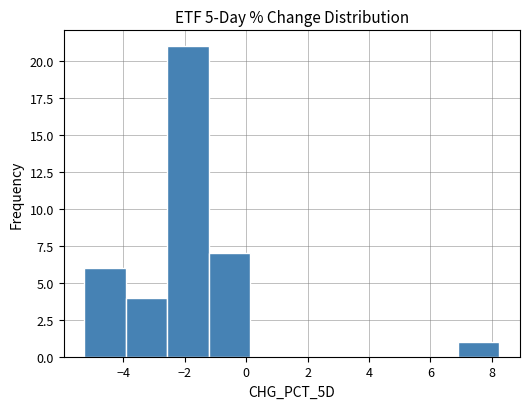

Reading left to right, list every bar in this chart as the range it spans on the x-axis followed by its height. Neither the bar edges nor the heights are printed on the chart, so give them approximately, as read against the axes.

-5.2 to -4.0: 6
-4.0 to -2.6: 4
-2.6 to -1.2: 21
-1.2 to 0.2: 7
0.2 to 1.4: 0
1.4 to 2.8: 0
2.8 to 4.2: 0
4.2 to 5.6: 0
5.6 to 6.8: 0
6.8 to 8.2: 1